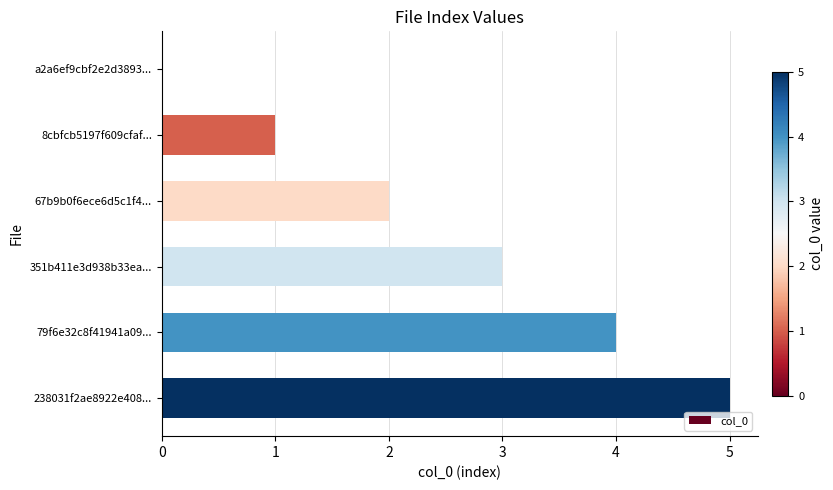

The value at 351b411e3d938b33ea... is 3. True or false?

True